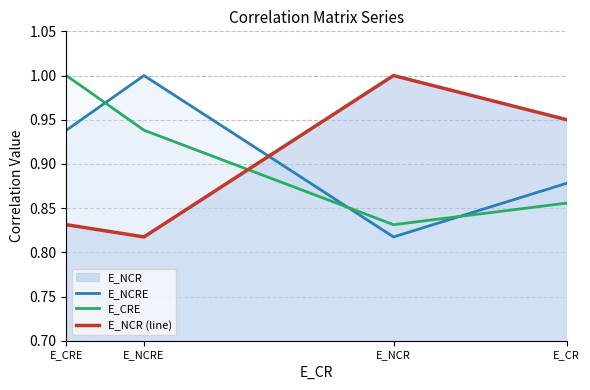

The E_NCR (line) series shows 0.3 at E_NCR. True or false?

False